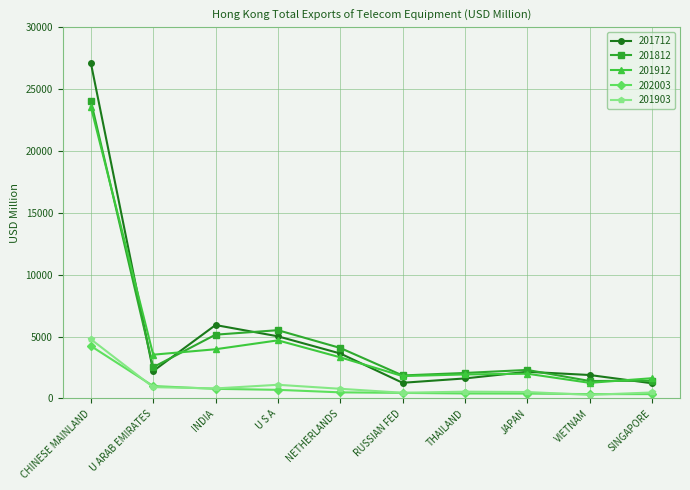

True or false: 202003 has a value of 5902.7 at CHINESE MAINLAND.

False